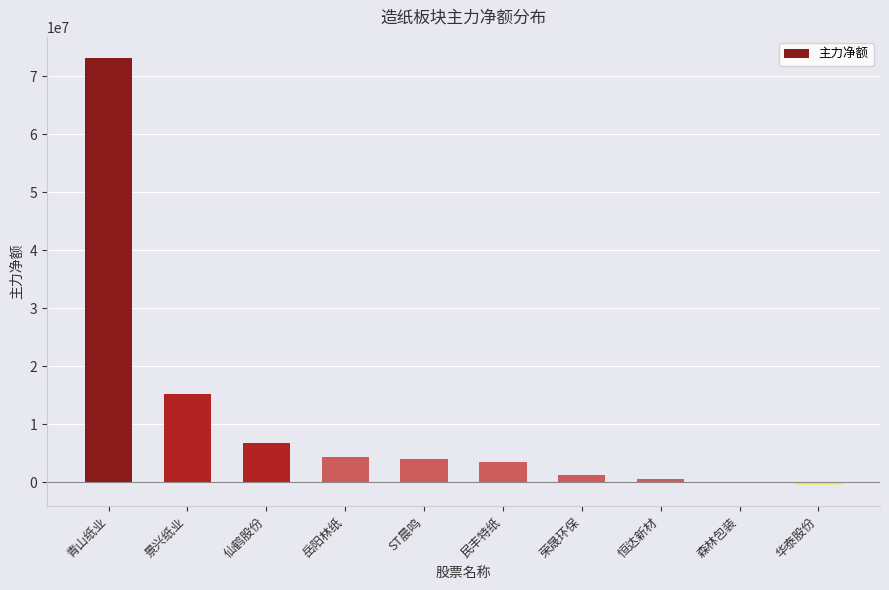

At which label does the data first exceed 4097351?

青山纸业